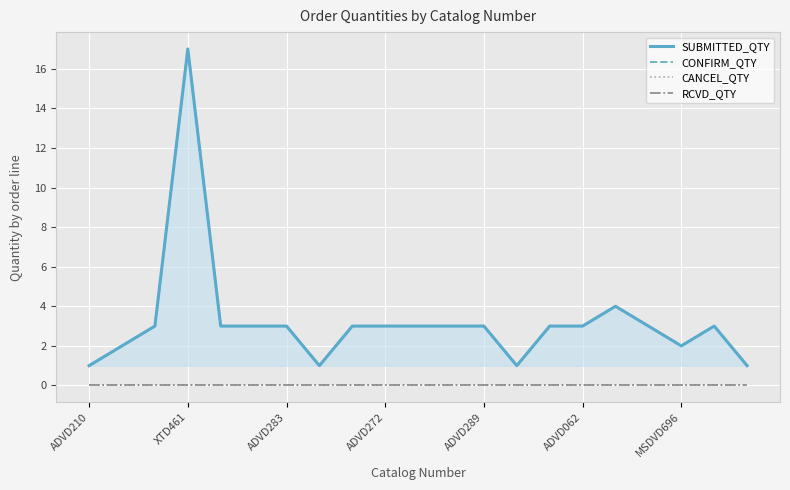

What is the value of the SUBMITTED_QTY point at the 17th from the left?

4